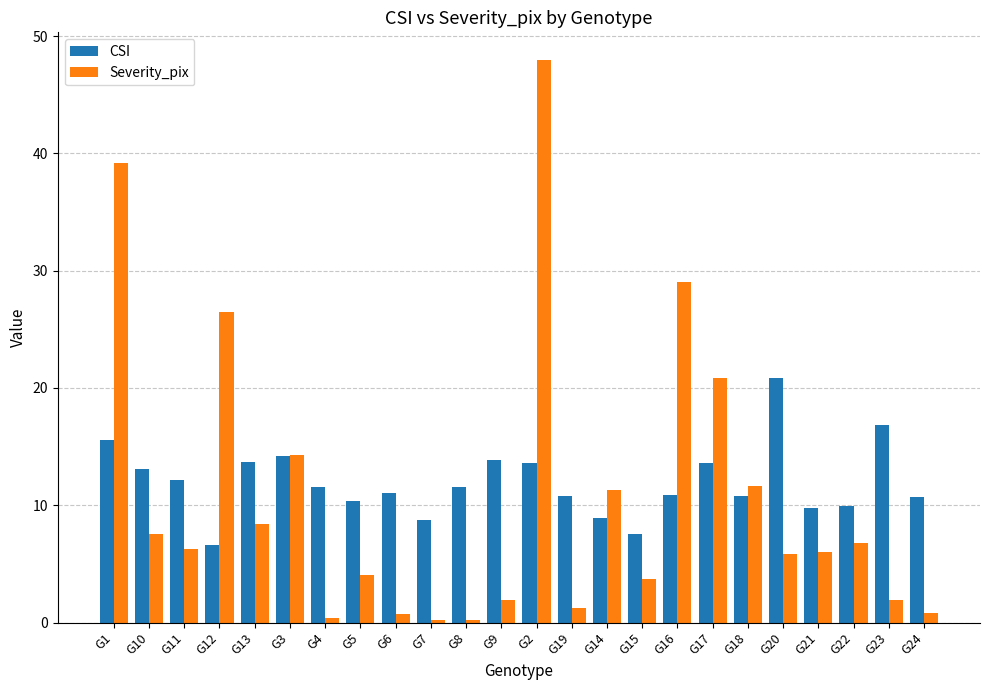

The Severity_pix series shows 0.4 at G4. True or false?

True